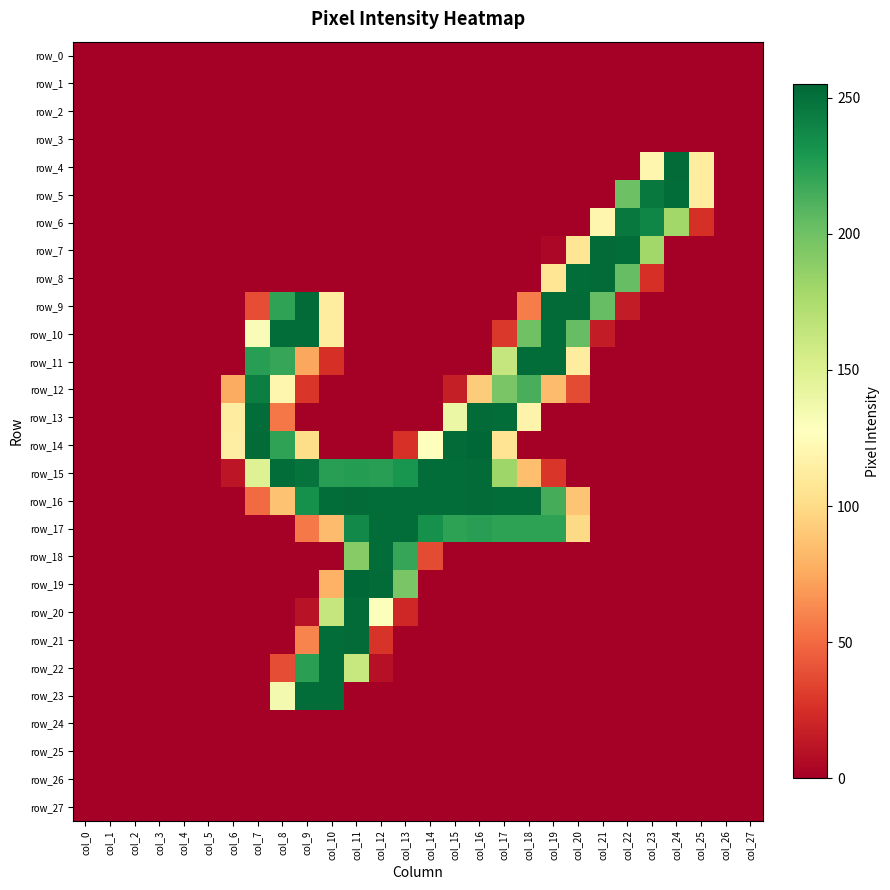

Which series has the largest total across all categories?

row_16